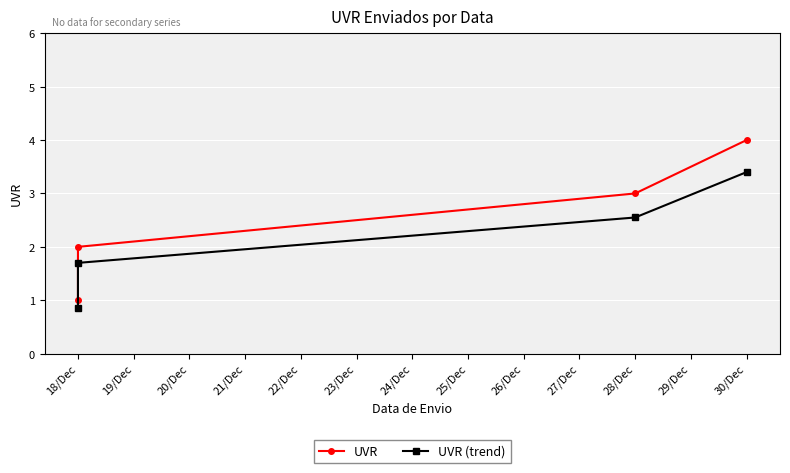

Count the UVR values in the range 2 to 4.

3